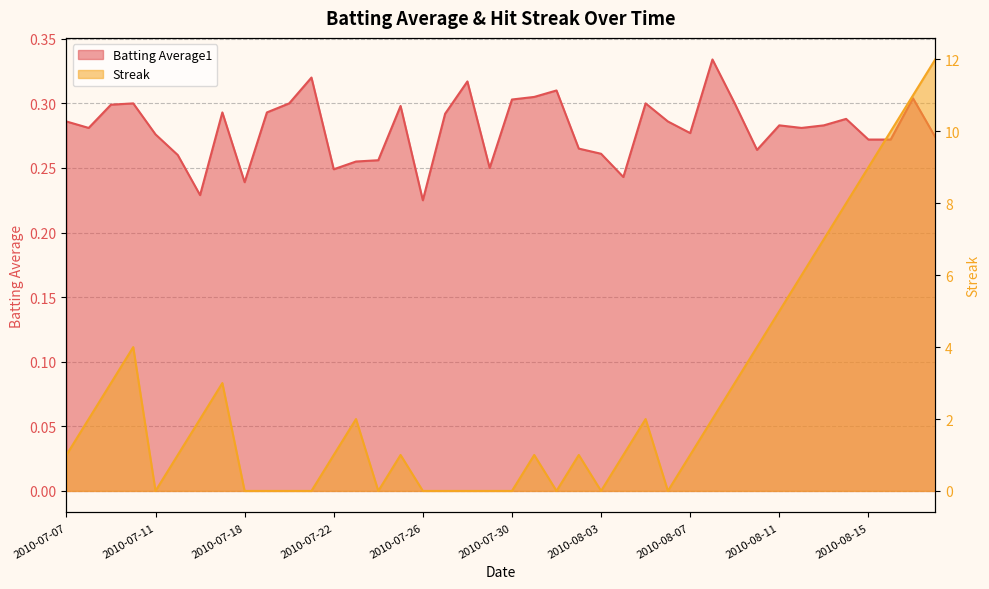

At how many categories does at least one series exceed 1?

18